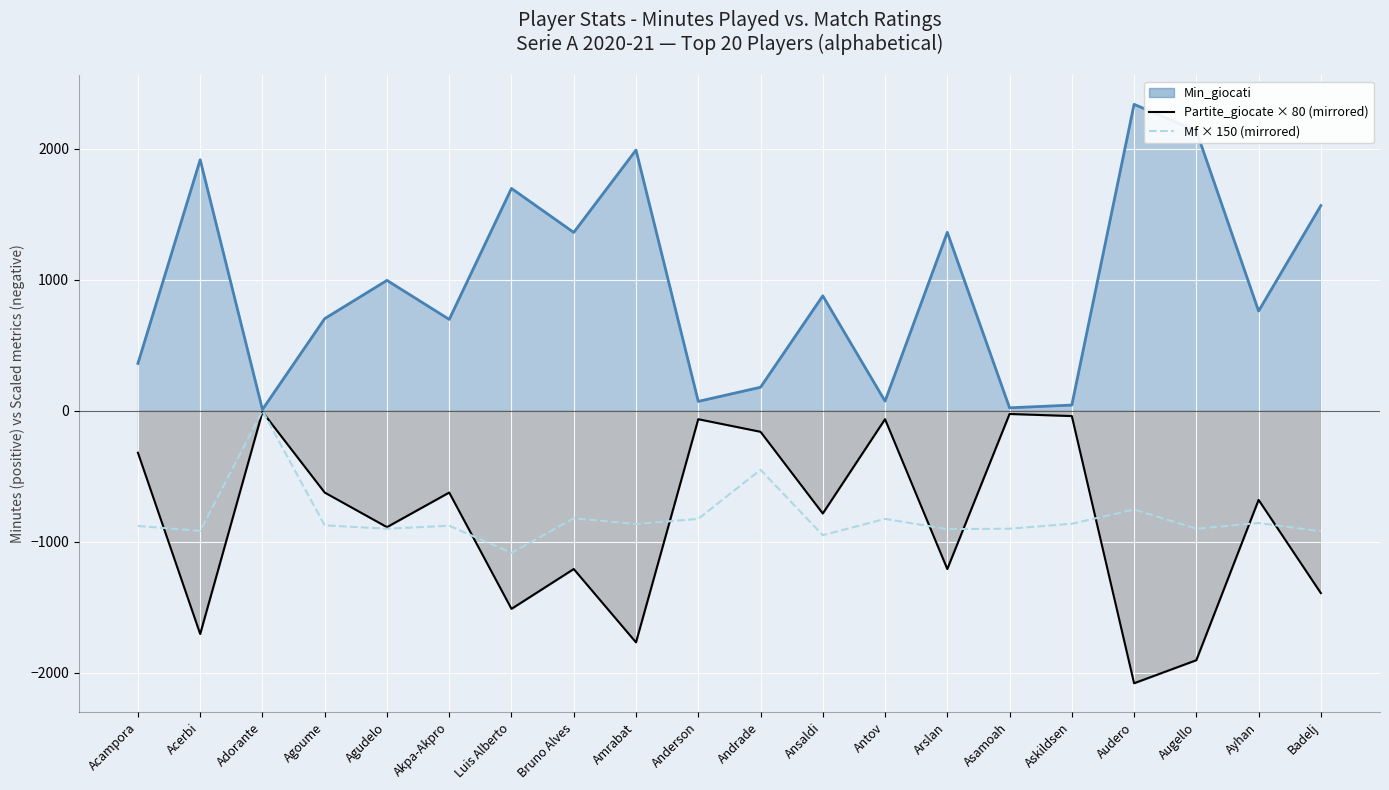

What is the value of the Mf (scaled, mirrored) point at the 7th from the left?

-1084.5